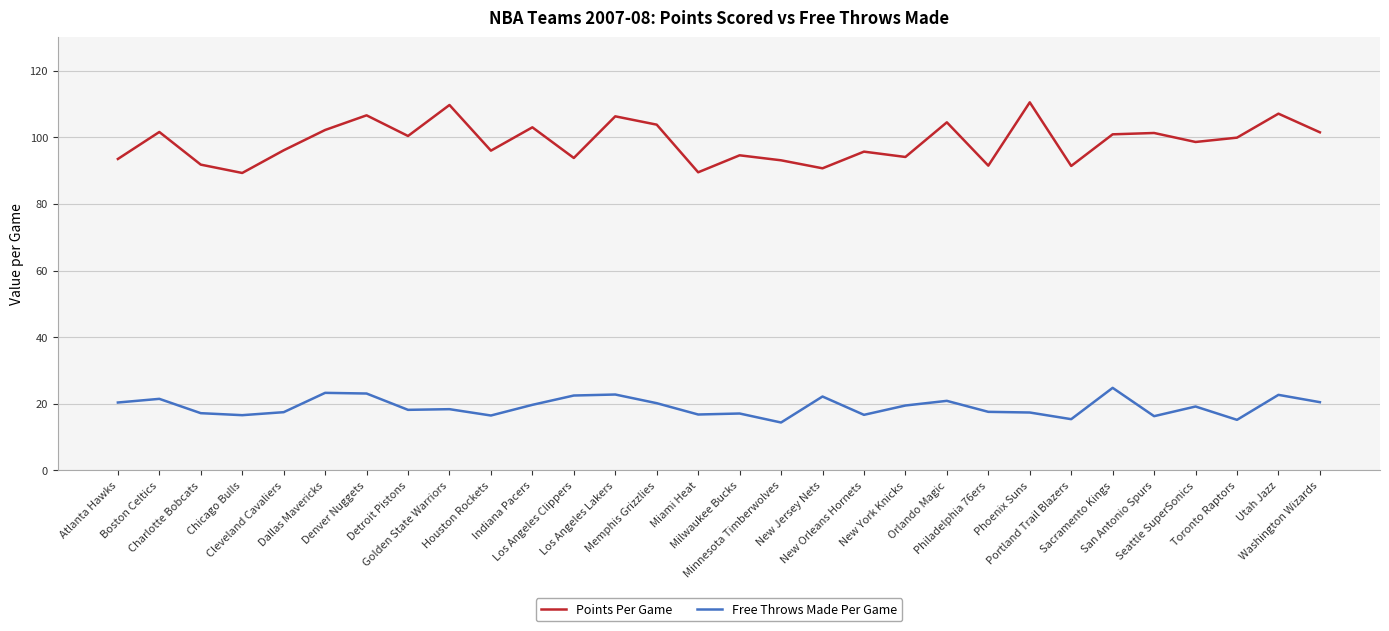

What is the sum of the Points Per Game values at Detroit Pistons and Cleveland Cavaliers?

196.5